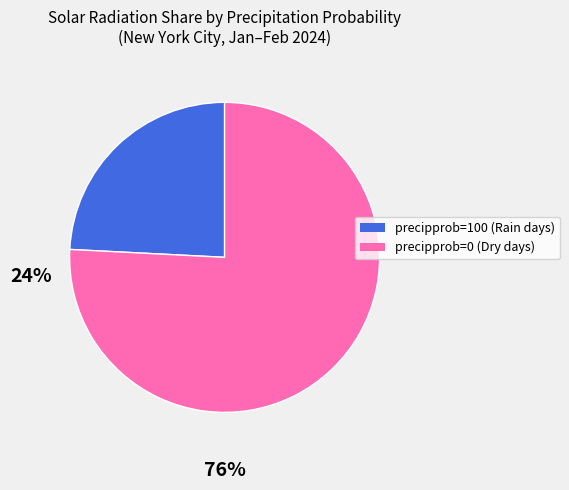

What is the largest slice in the pie chart?

precipprob=0